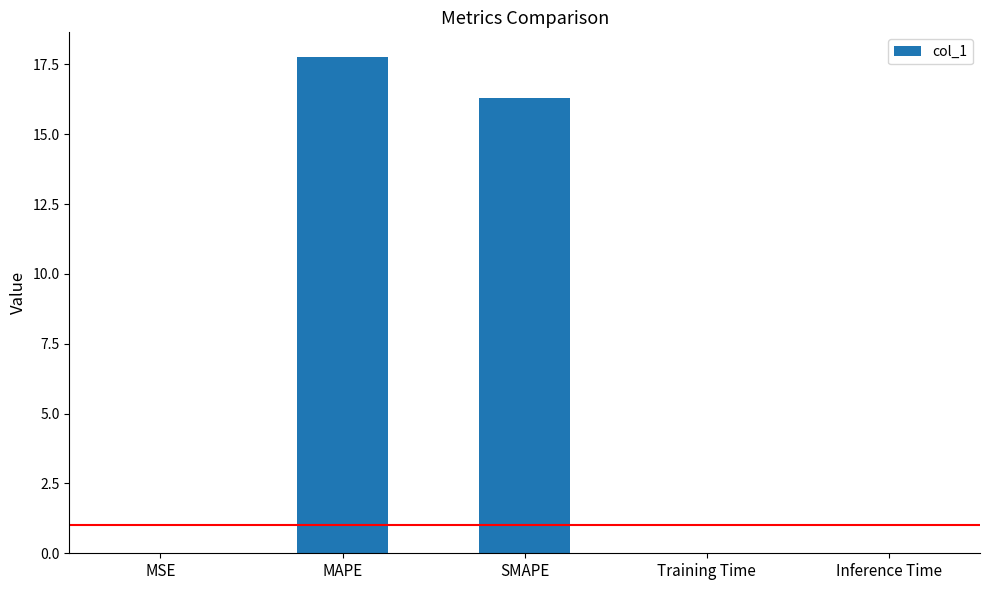

What is the maximum value shown in the chart?

17.8